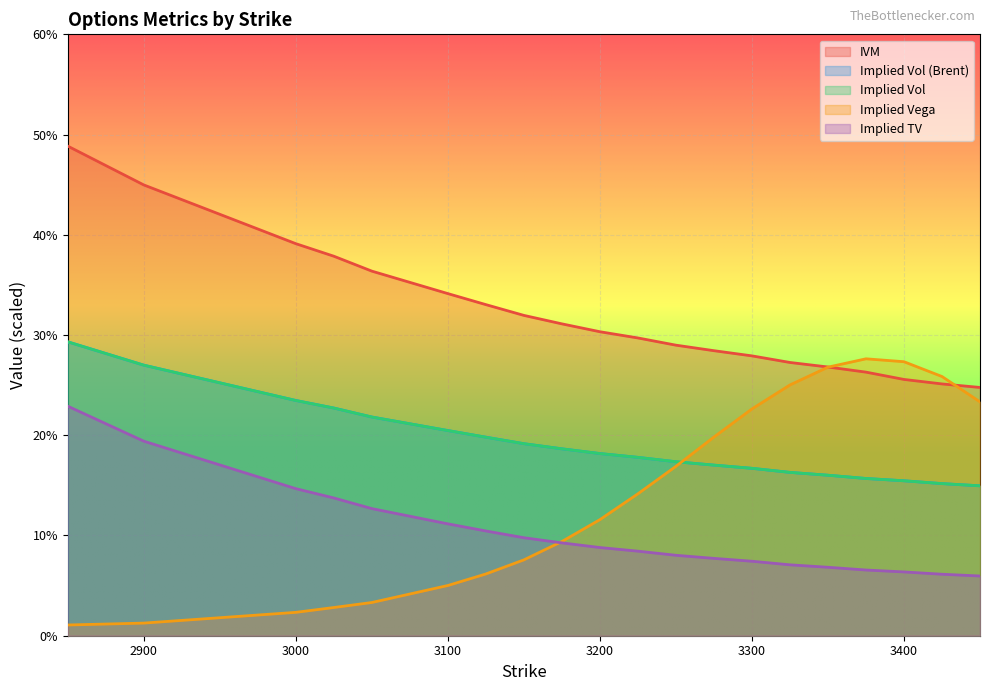

Which series has the largest total across all categories?

IVM